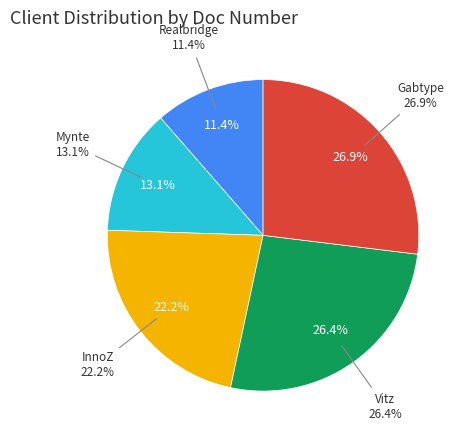

To the nearest percent, what portion does Vitz represent?

26%